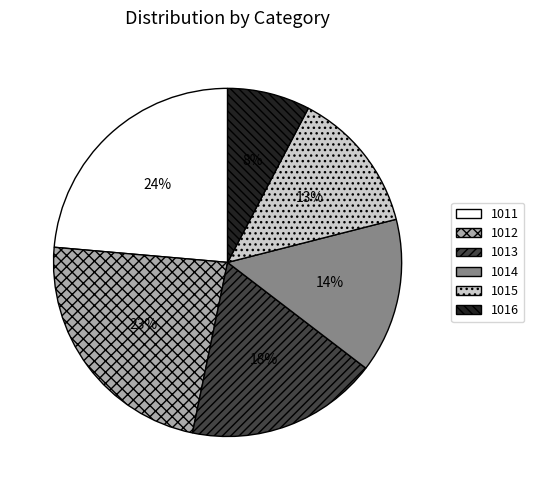

To the nearest percent, what portion does 1014 represent?

14%